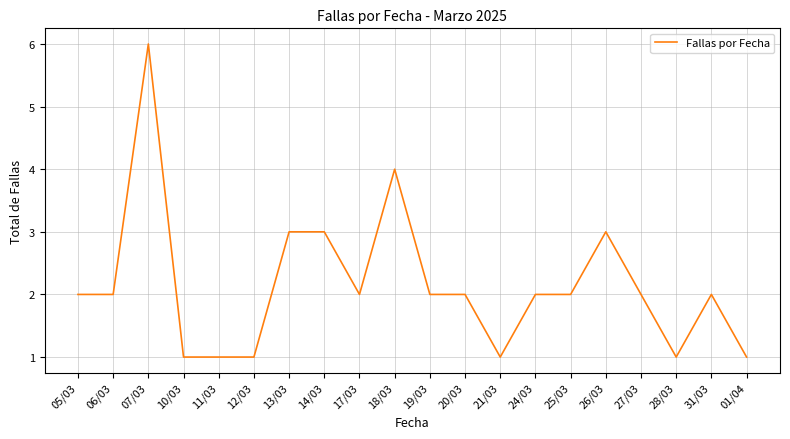

What is the greatest value displayed?

6